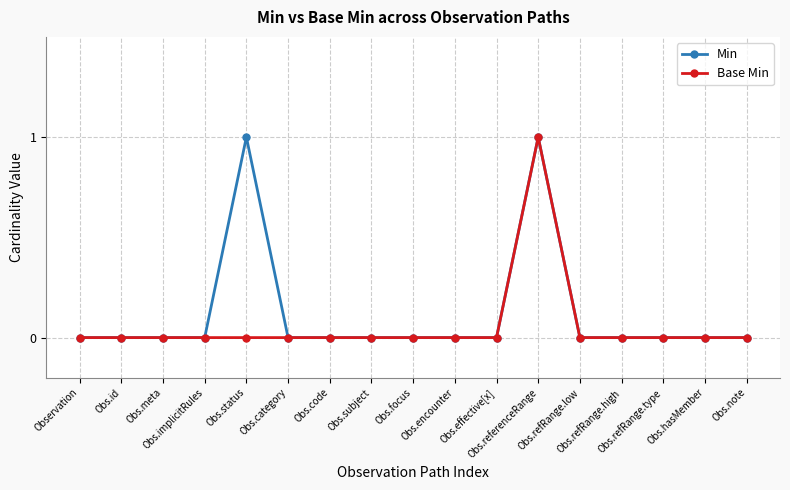

True or false: Min has more than 1 points higher than both neighbors.

True